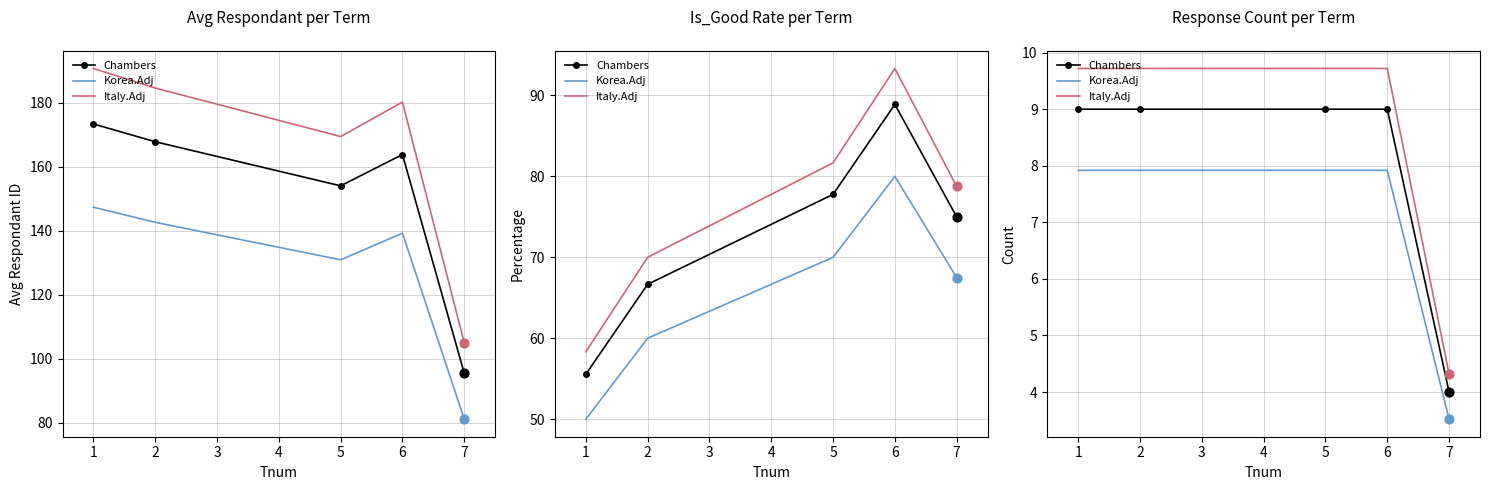

At how many categories does at least one series exceed 5?

4